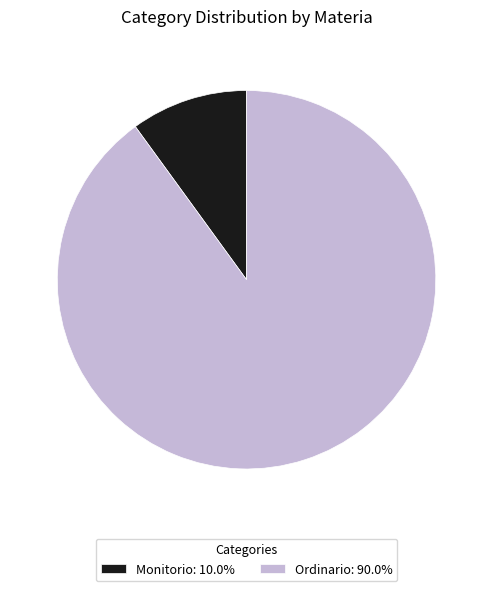

Is the sum of Ordinario: 90.0% and Monitorio: 10.0% greater than half?

Yes